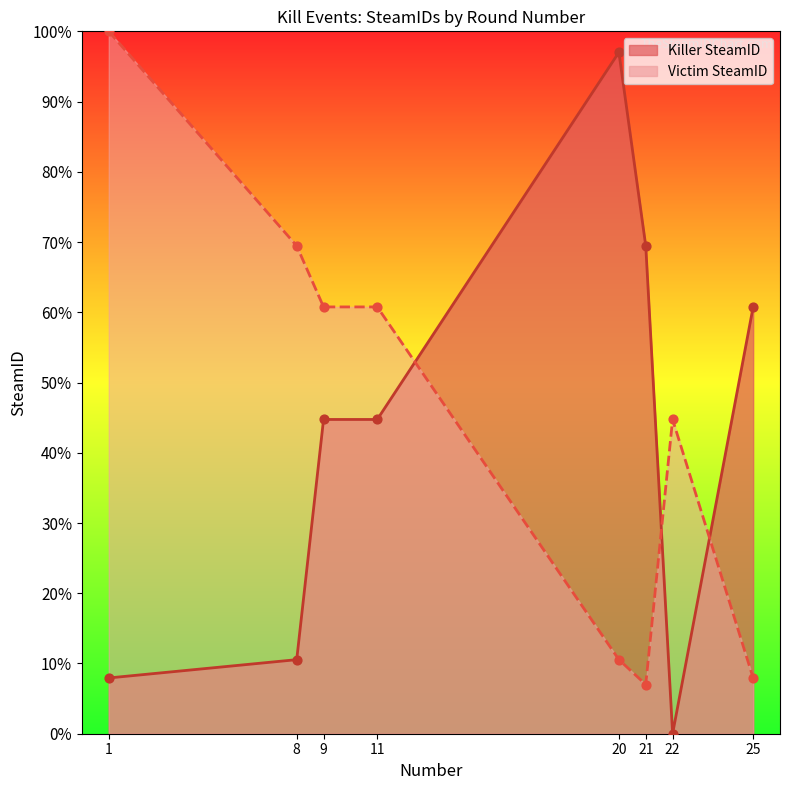

Which series reaches the minimum Y coordinate?

Killer SteamID line